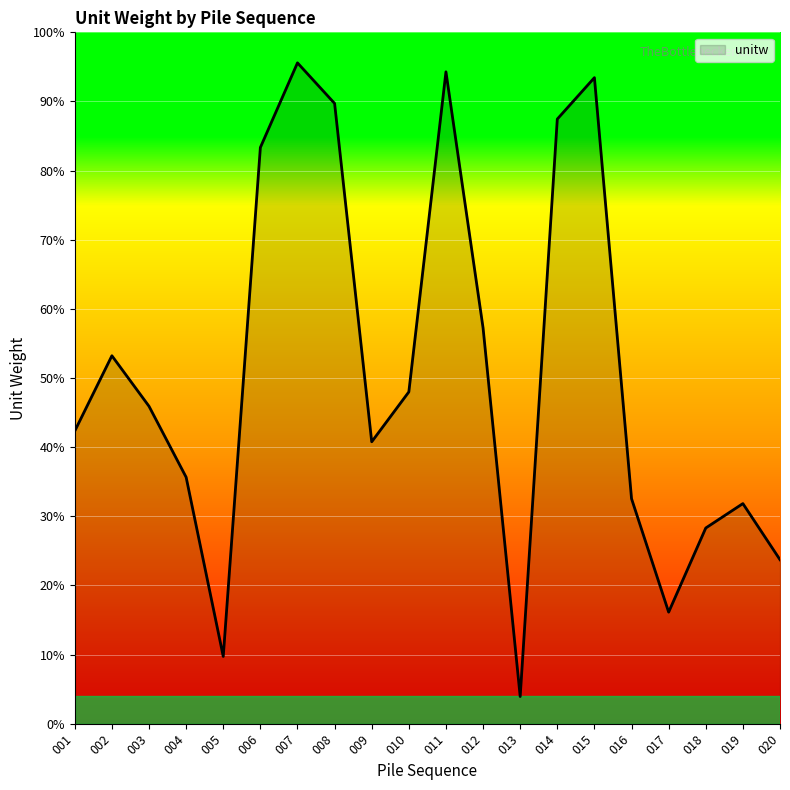

At which label is the value closest to 49?

010